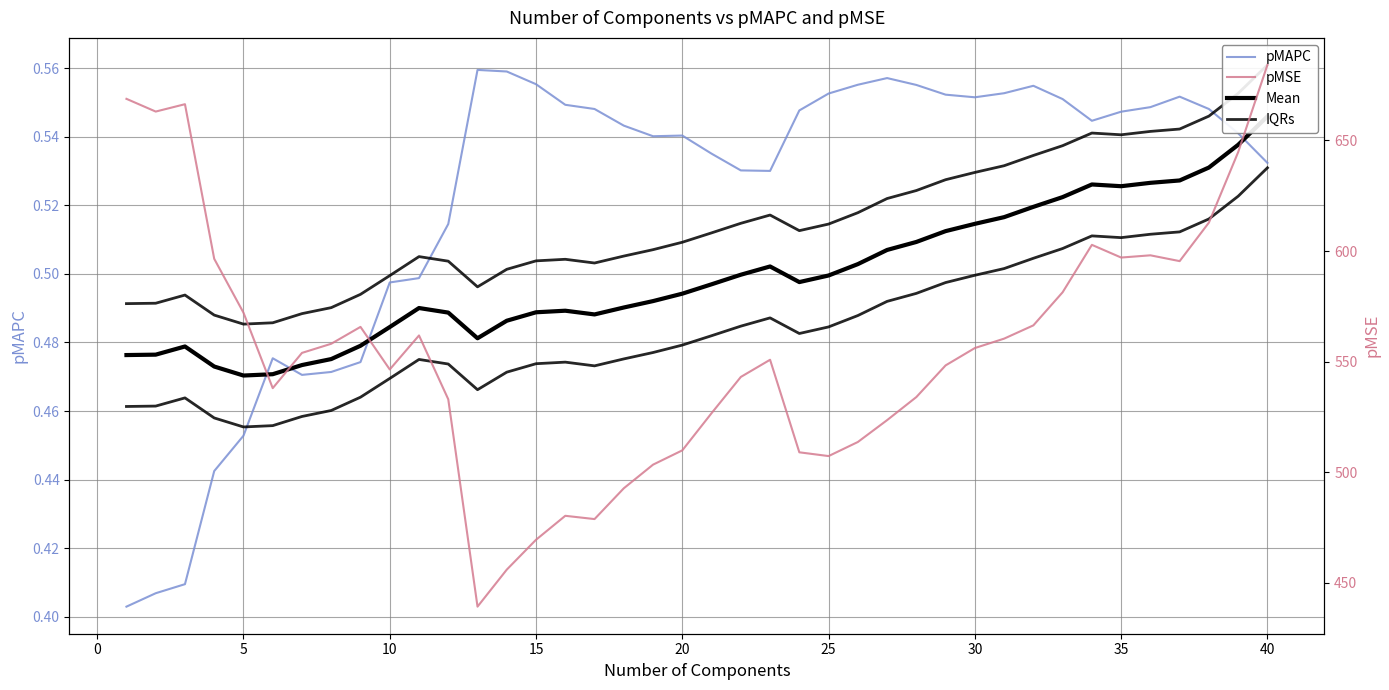

Reading right to left, transcribe all the data shown in this chart.

pMAPC: 0.5	0.5	0.5	0.6	0.5	0.5	0.5	0.6	0.6	0.6	0.6	0.6	0.6	0.6	0.6	0.6	0.5	0.5	0.5	0.5	0.5	0.5	0.5	0.5	0.5	0.6	0.6	0.6	0.5	0.5	0.5	0.5	0.5	0.5	0.5	0.5	0.4	0.4	0.4	0.4
Mean: 0.5	0.5	0.5	0.5	0.5	0.5	0.5	0.5	0.5	0.5	0.5	0.5	0.5	0.5	0.5	0.5	0.5	0.5	0.5	0.5	0.5	0.5	0.5	0.5	0.5	0.5	0.5	0.5	0.5	0.5	0.5	0.5	0.5	0.5	0.5	0.5	0.5	0.5	0.5	0.5
IQRs: 0.6	0.6	0.5	0.5	0.5	0.5	0.5	0.5	0.5	0.5	0.5	0.5	0.5	0.5	0.5	0.5	0.5	0.5	0.5	0.5	0.5	0.5	0.5	0.5	0.5	0.5	0.5	0.5	0.5	0.5	0.5	0.5	0.5	0.5	0.5	0.5	0.5	0.5	0.5	0.5
pMSE: 684.2	644.7	612.9	595.4	598.1	597.0	602.8	581.3	566.4	560.4	556.1	548.3	533.9	523.5	513.6	507.2	508.9	550.8	543.0	526.6	509.8	503.4	492.7	478.7	480.2	469.4	455.9	439.1	532.9	561.8	546.4	565.7	558.0	553.9	538.0	572.1	596.5	666.4	663.1	668.8